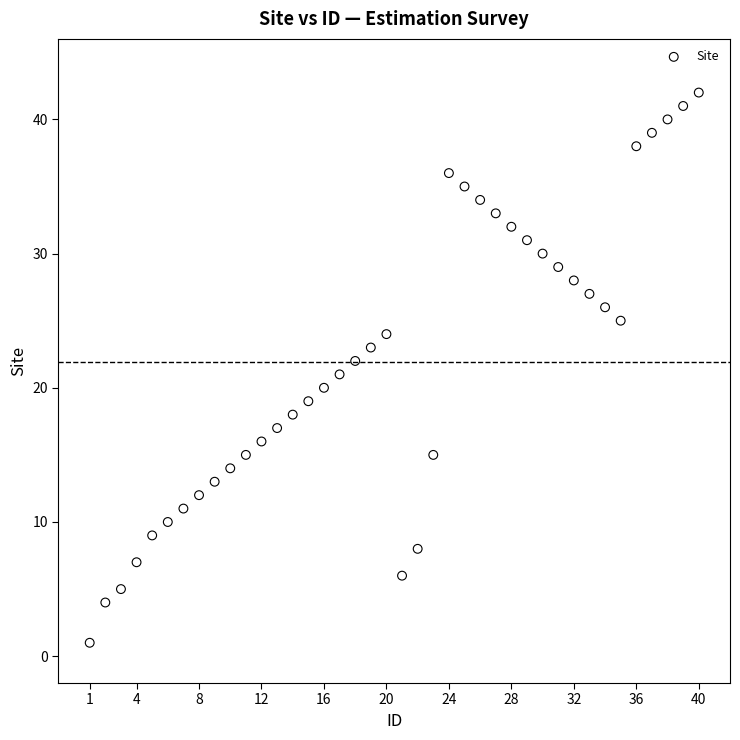

What is the range of Y values (max minus min)?

41